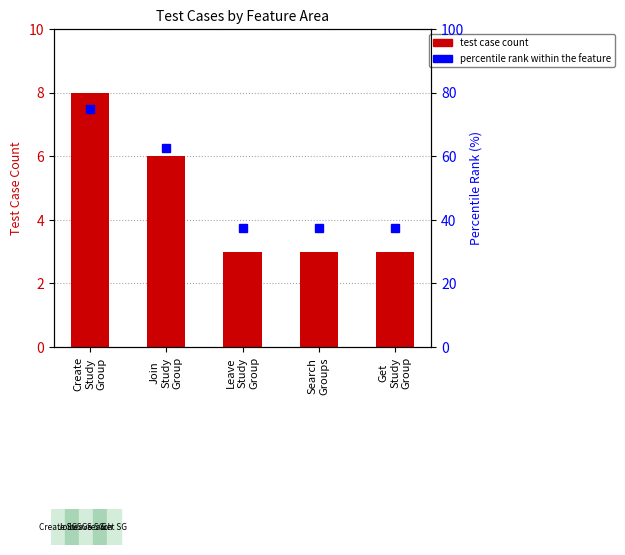

What is the sum of the percentile rank within the feature values at Get
Study
Group and Create
Study
Group?

112.5